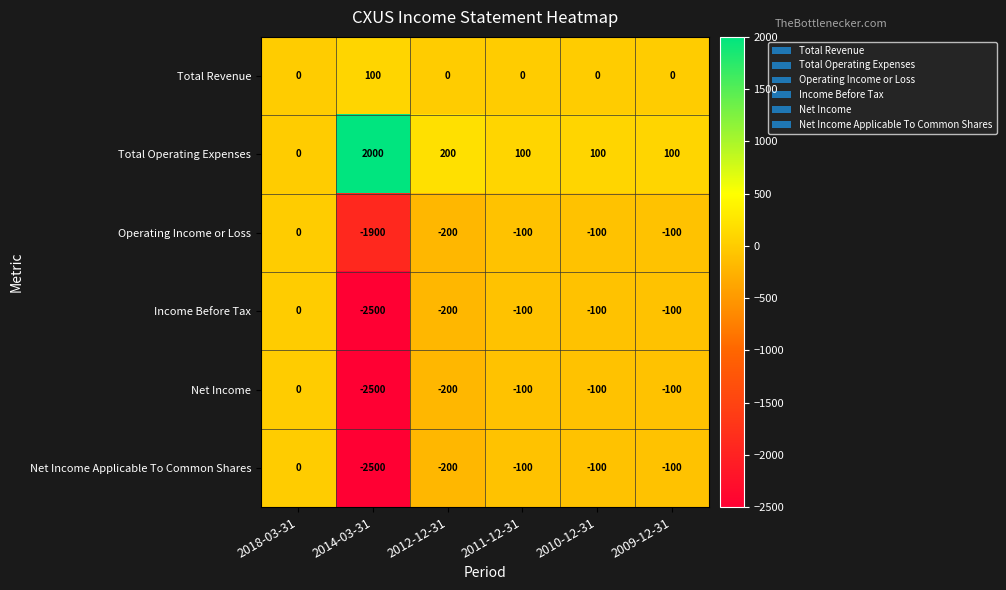

At which category is the sum across all series the highest?

2018-03-31